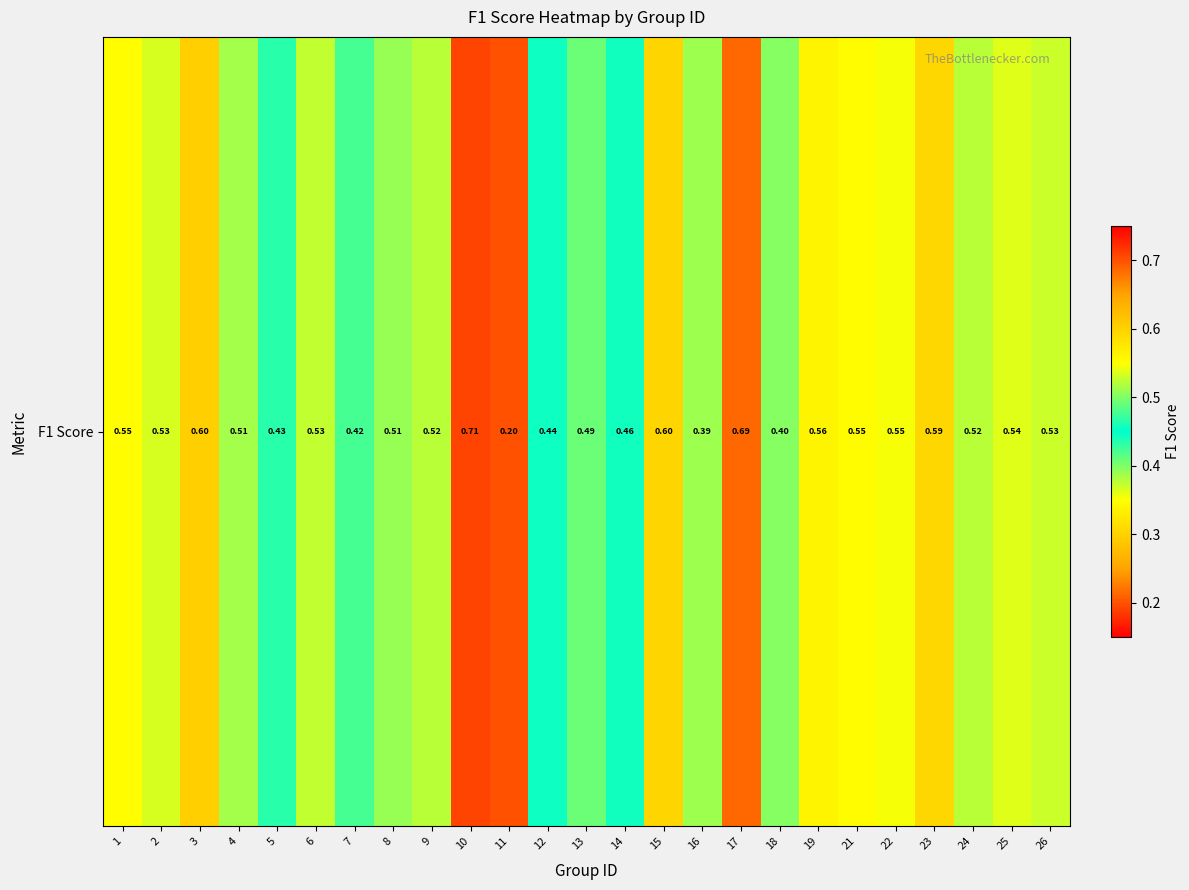

What is the change in value from 9 to 23?

+0.1